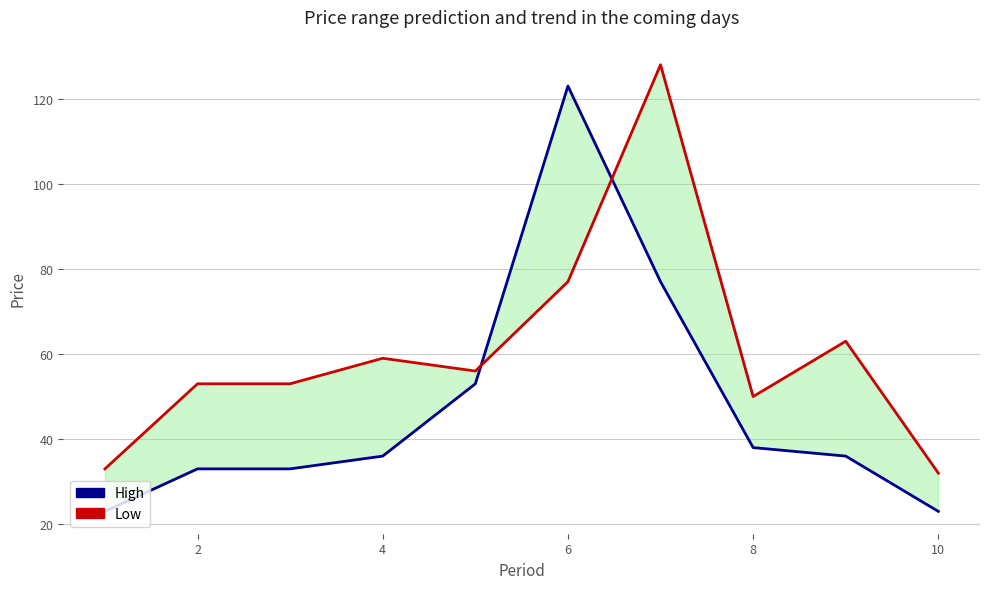

True or false: High and Low cross at least once.

True